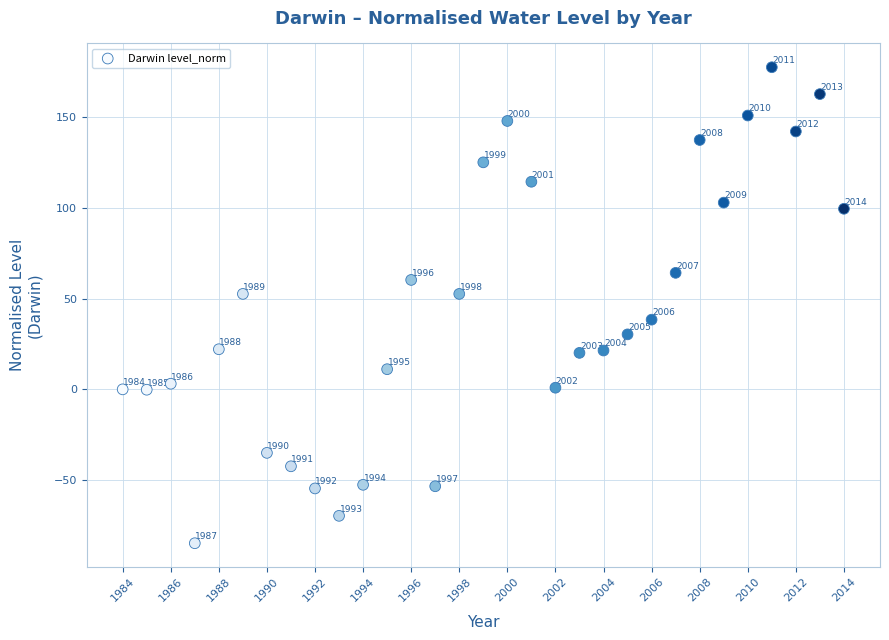

What is the range of Y values (max minus min)?

262.3